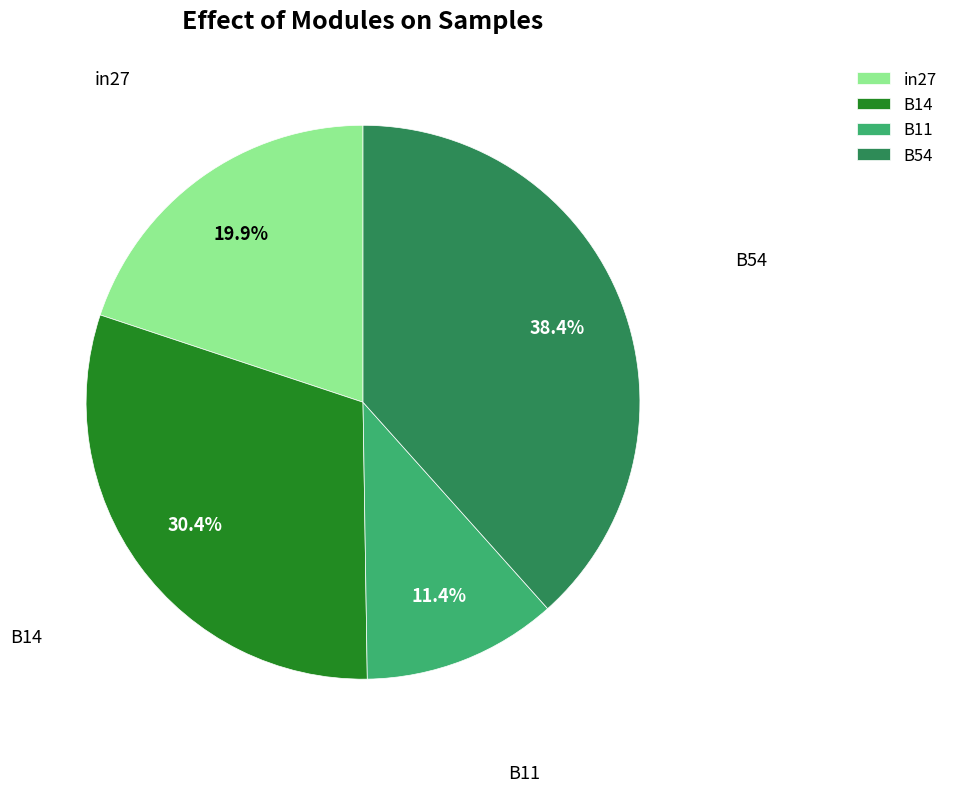

To the nearest percent, what portion does B11 represent?

11%